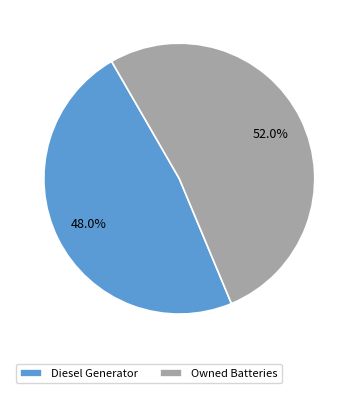

Which slice is the smallest?

Diesel Generator